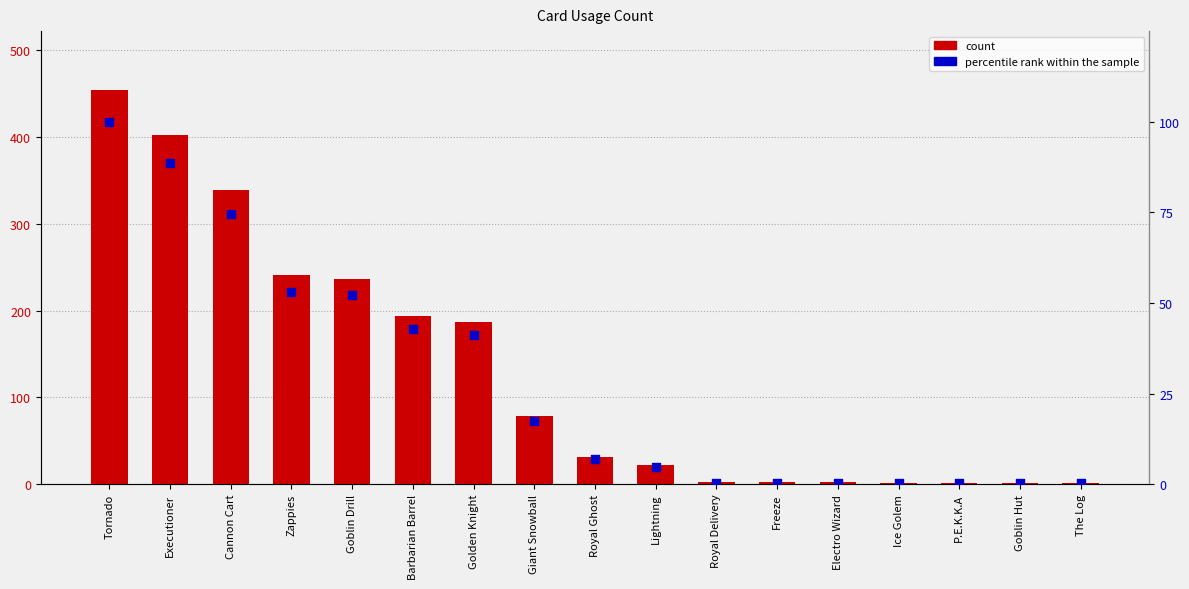

What is the total value across all series at Electro Wizard?

2.4